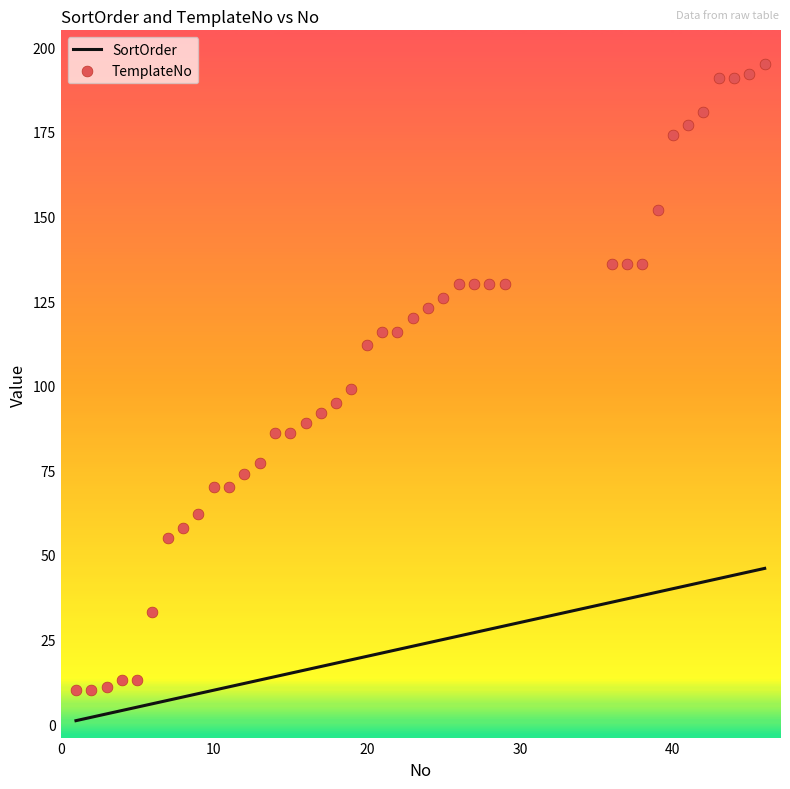

What are all the series names shown in the legend?

SortOrder, TemplateNo